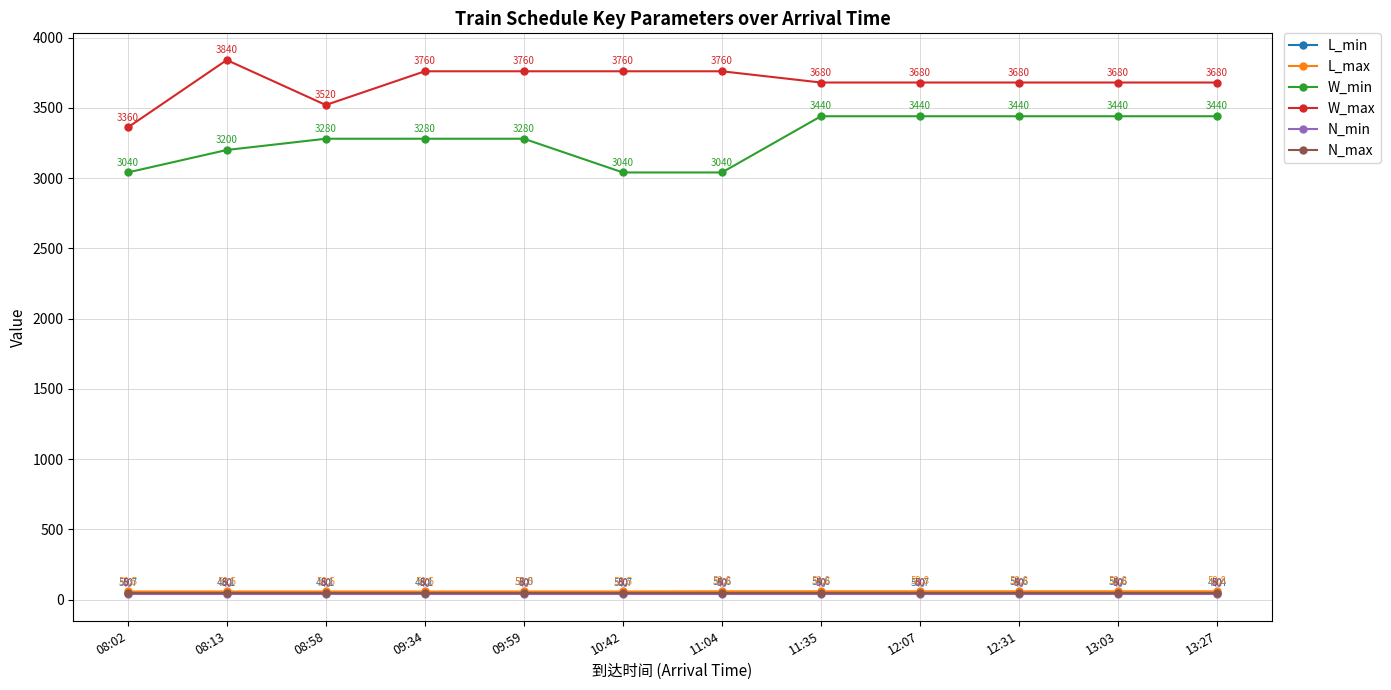

How many data points in L_max are less than 59?

6